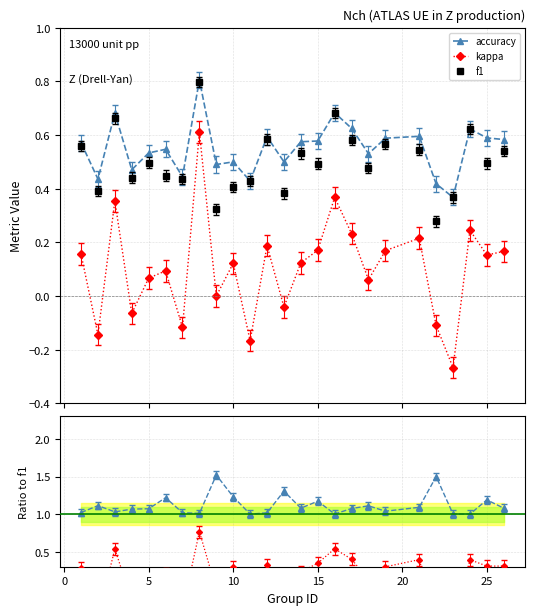

True or false: accuracy and kappa cross at least once.

False